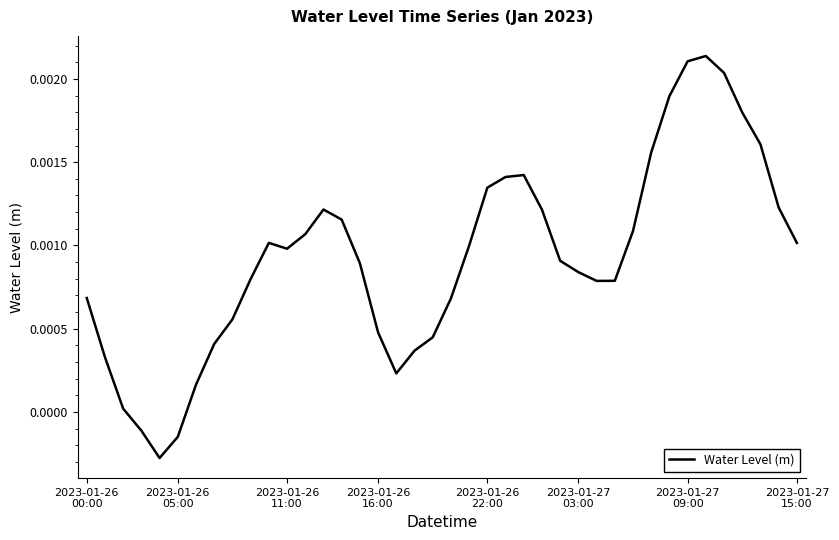

True or false: the data has more than 1 interior local peaks.

True